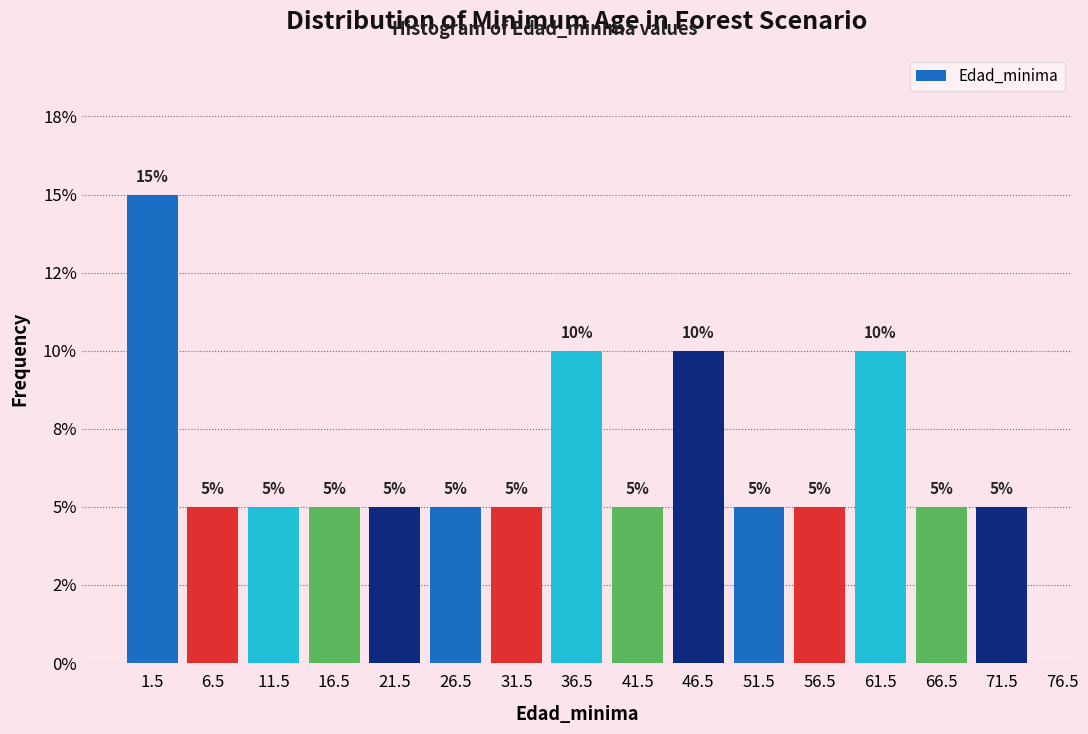

Are the bars horizontal?

No